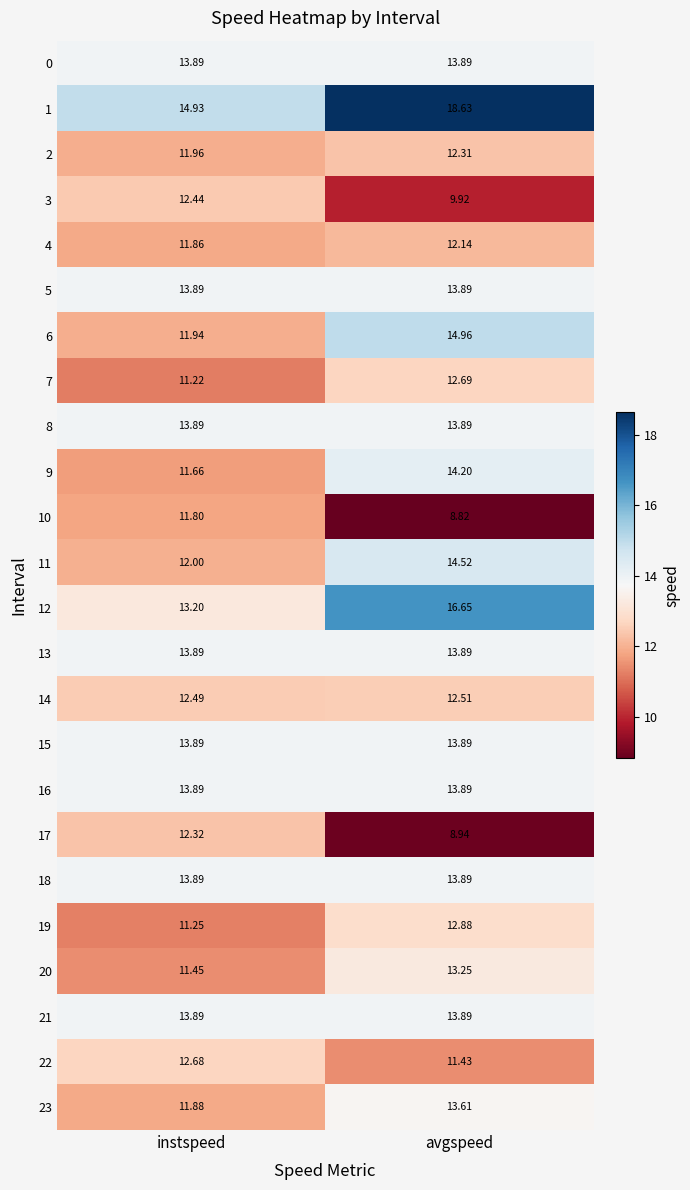

Which label corresponds to the largest value in the chart?

avgspeed